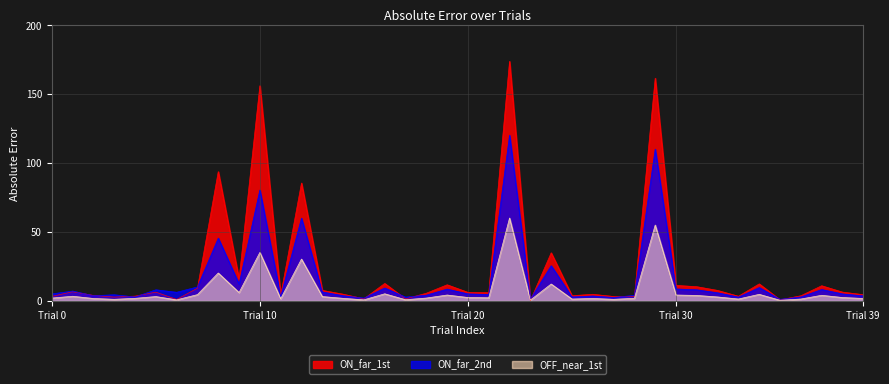

The value of ON_far_2nd at 11 is 0.7. True or false?

False